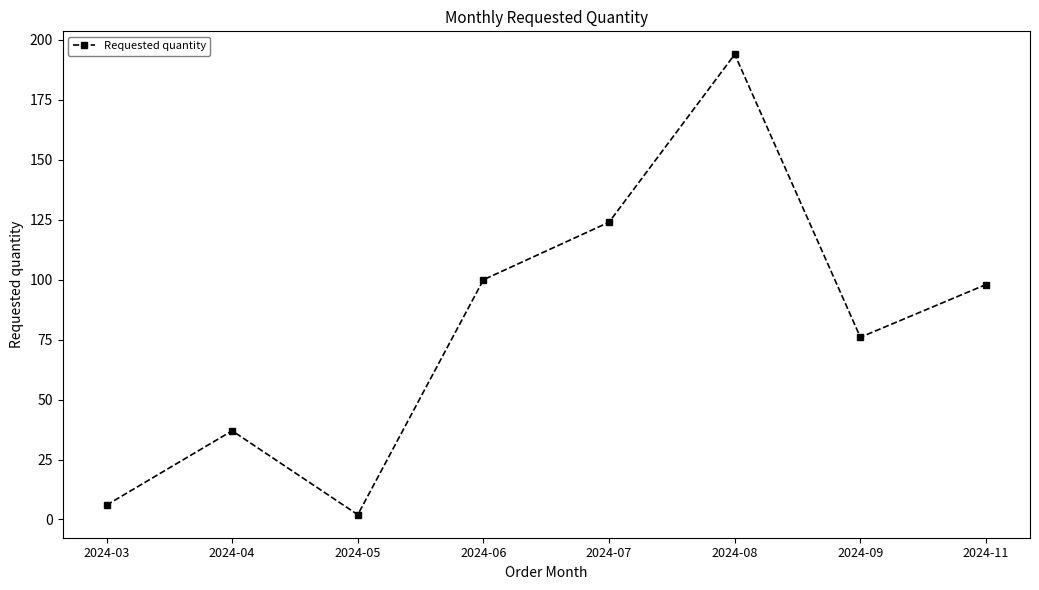

Rank the categories by value from lowest to highest.

2024-05, 2024-03, 2024-04, 2024-09, 2024-11, 2024-06, 2024-07, 2024-08